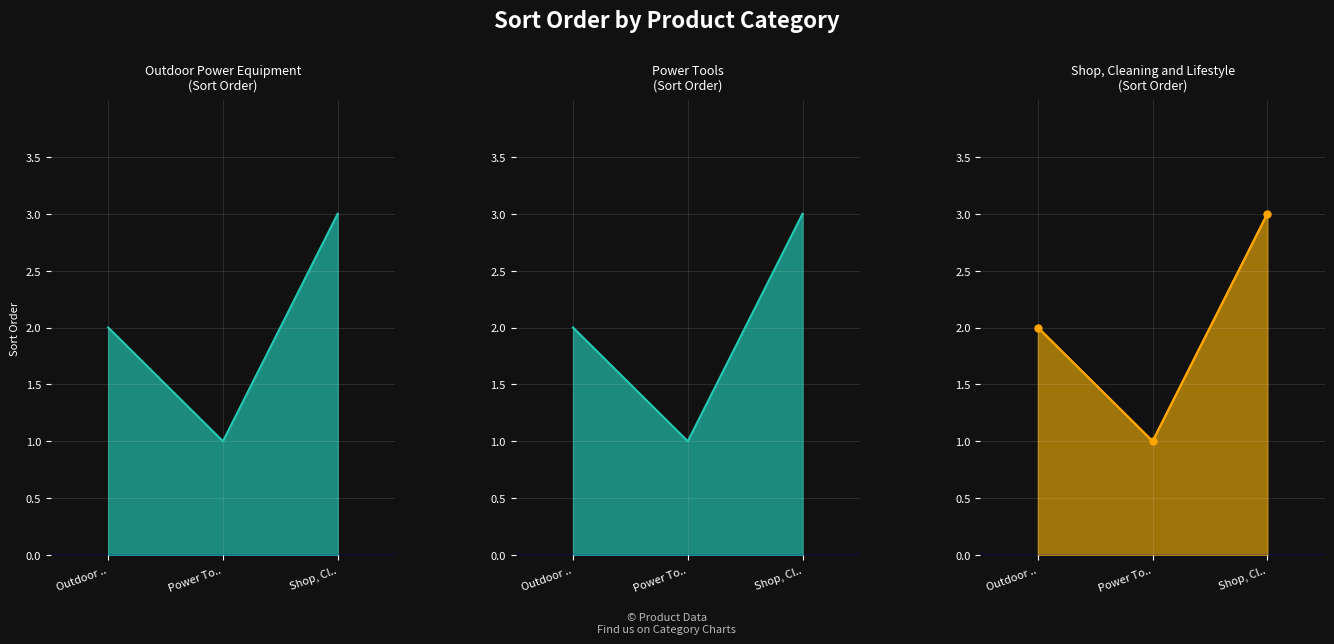

What is the ratio of the value at Power To.. to the value at Shop, Cl..?

0.3